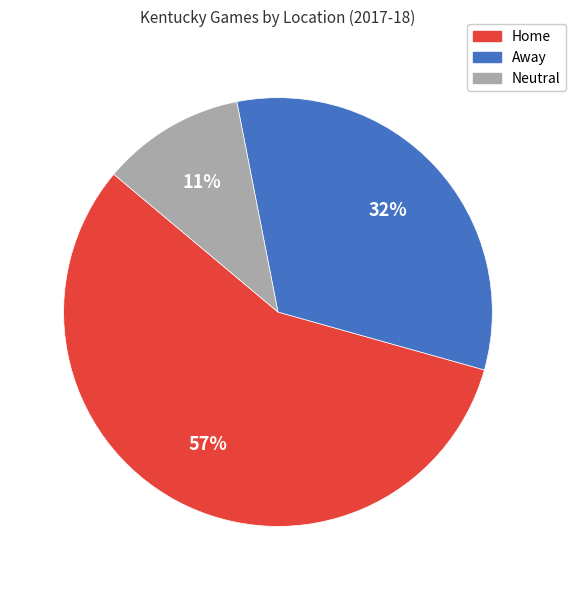

To the nearest percent, what is the difference between the largest and smallest slice percentages?

46%